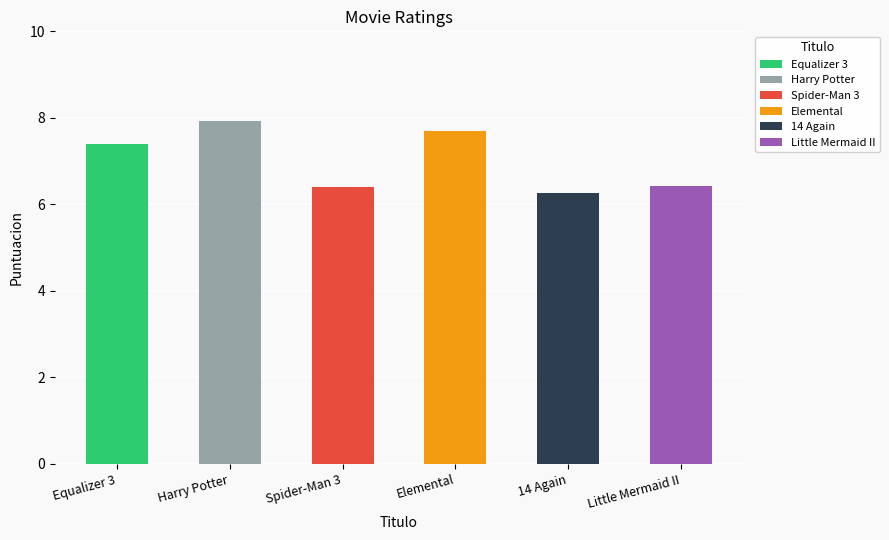

What is the value of the 2nd bar from the left?

7.9